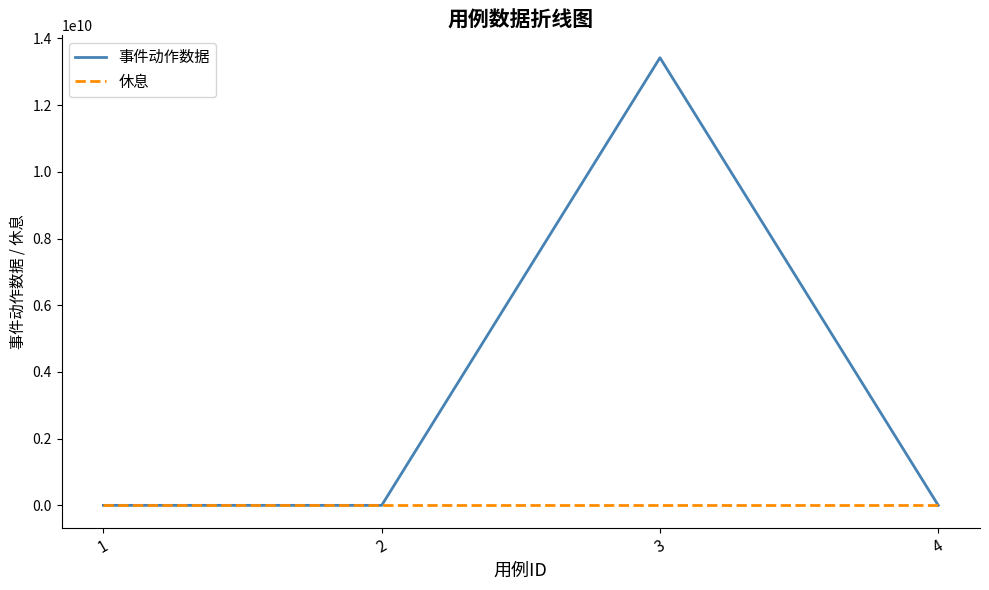

How many series are shown in this chart?

2